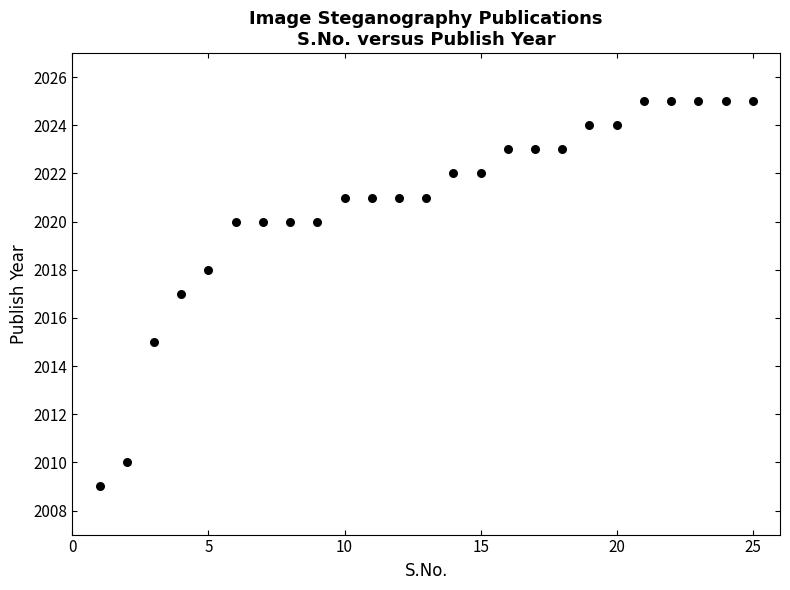

What is the range of X values (max minus min)?

24